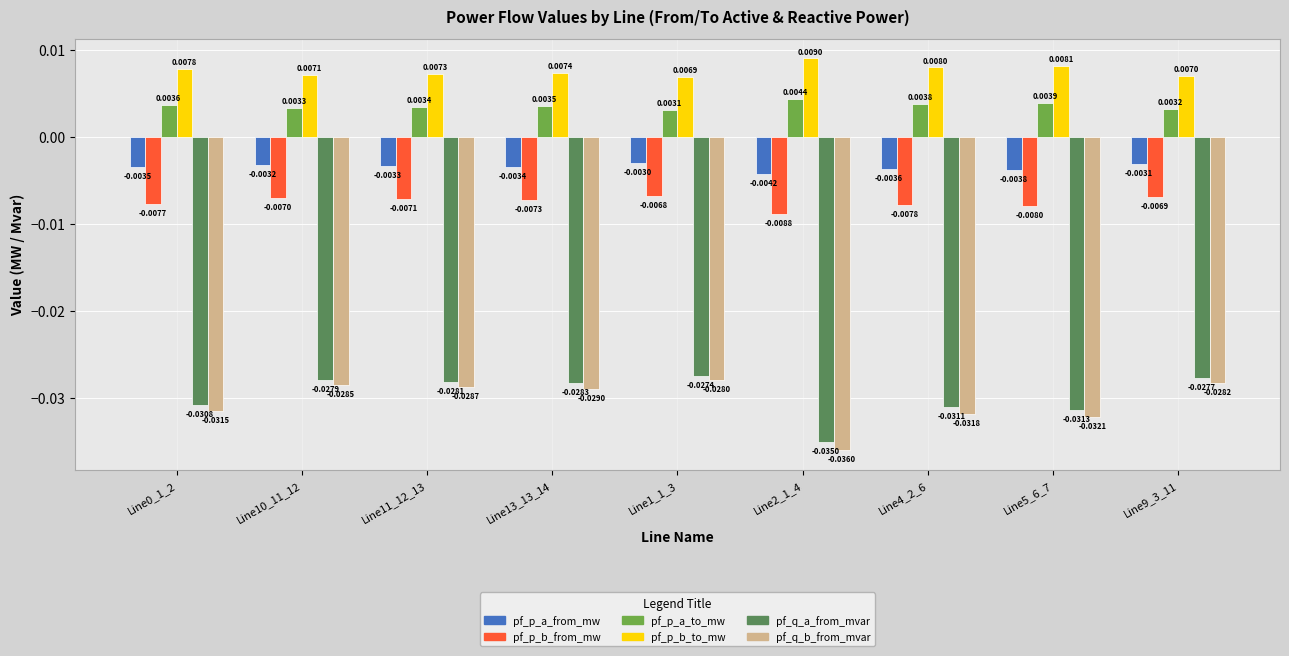

What is the label of the 6th bar from the right?

Line13_13_14